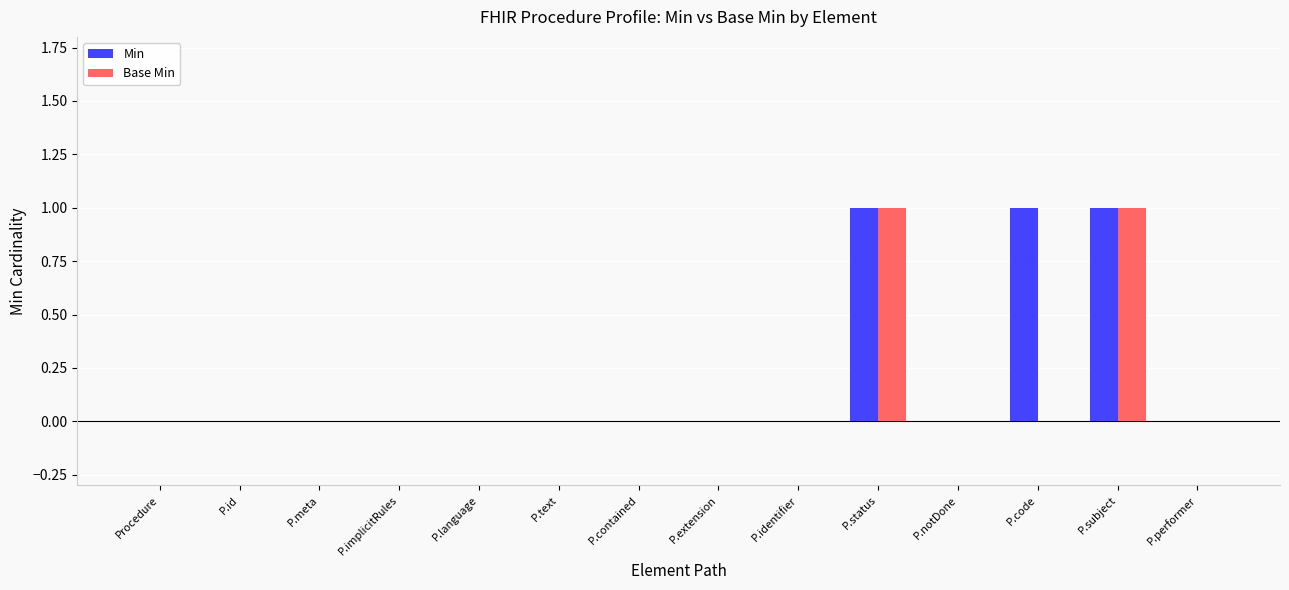

What is the sum of all Min values?

3